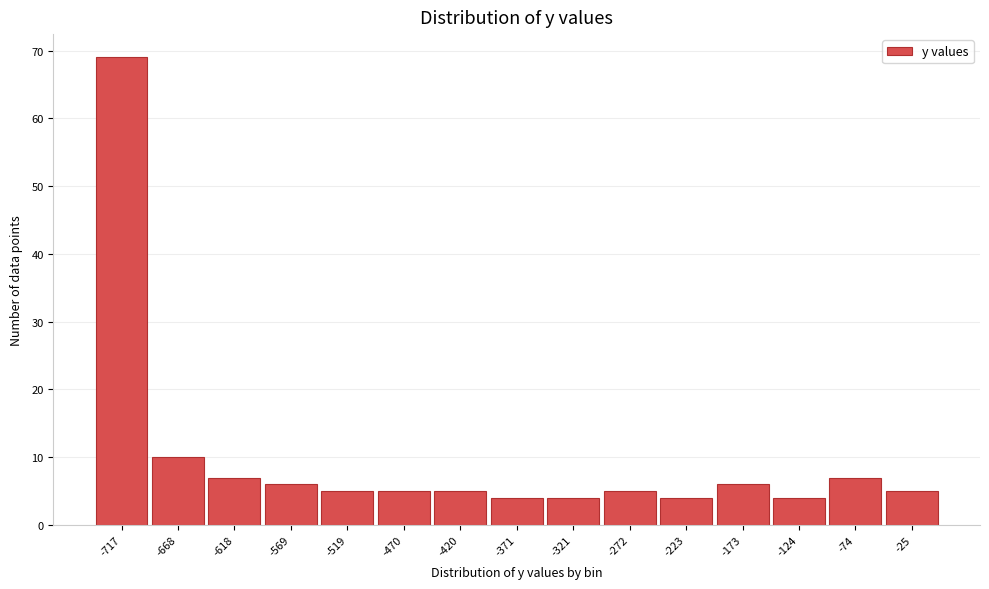

Over which range of the x-axis is the bar tallest?

-740 to -690